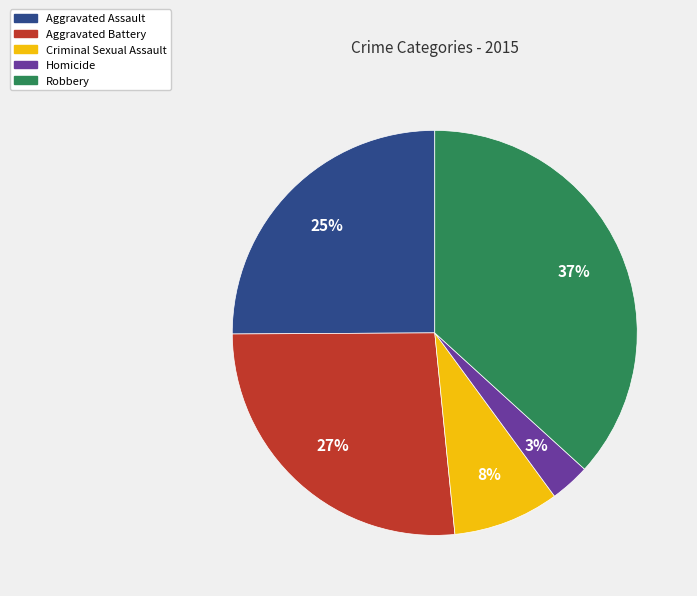

What percentage is the Homicide slice, to the nearest percent?

3%